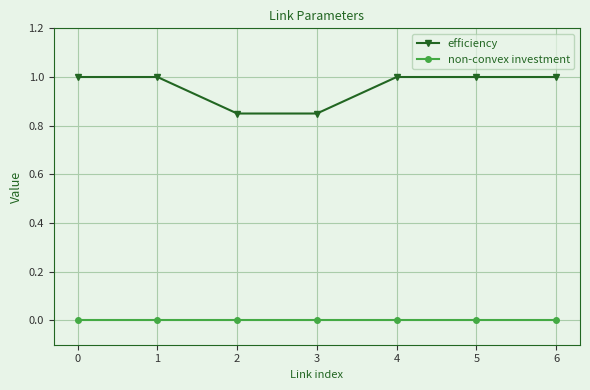

True or false: non-convex investment and efficiency intersect in this chart.

False